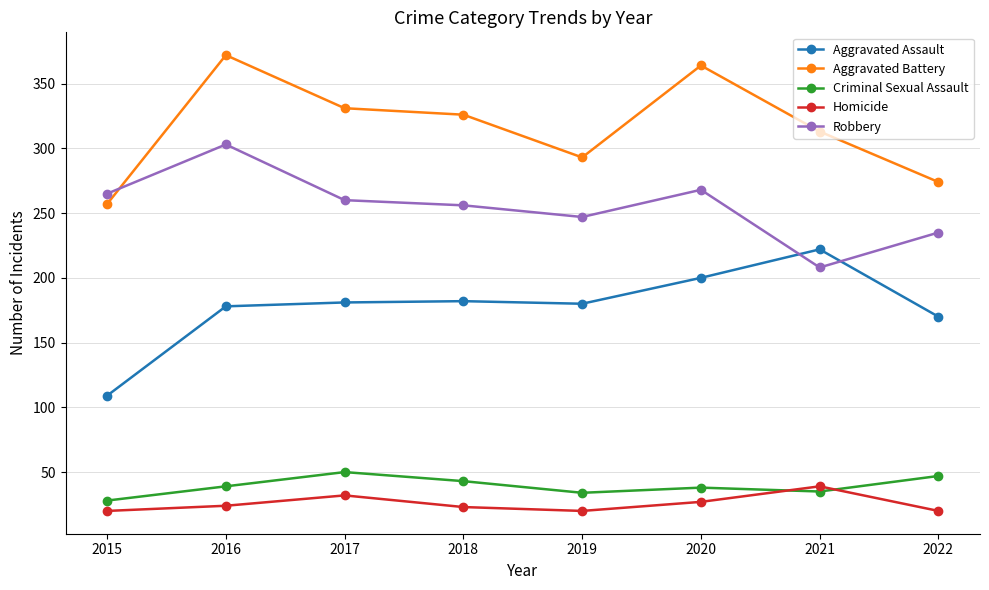

How many data points does each series have?

8